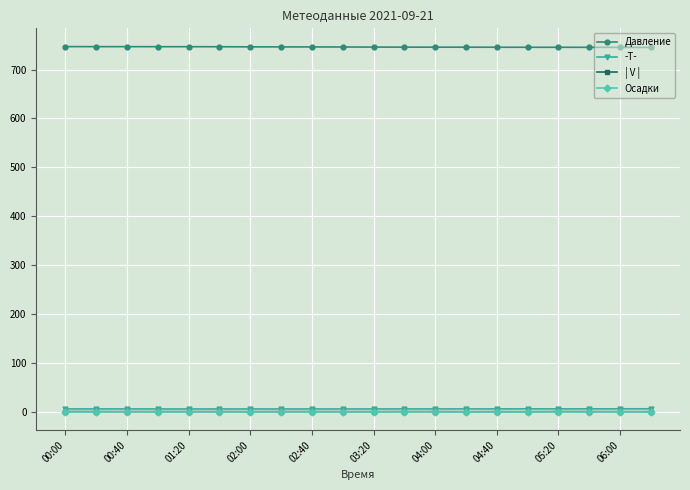

True or false: | V | has more than 0 points higher than both neighbors.

True